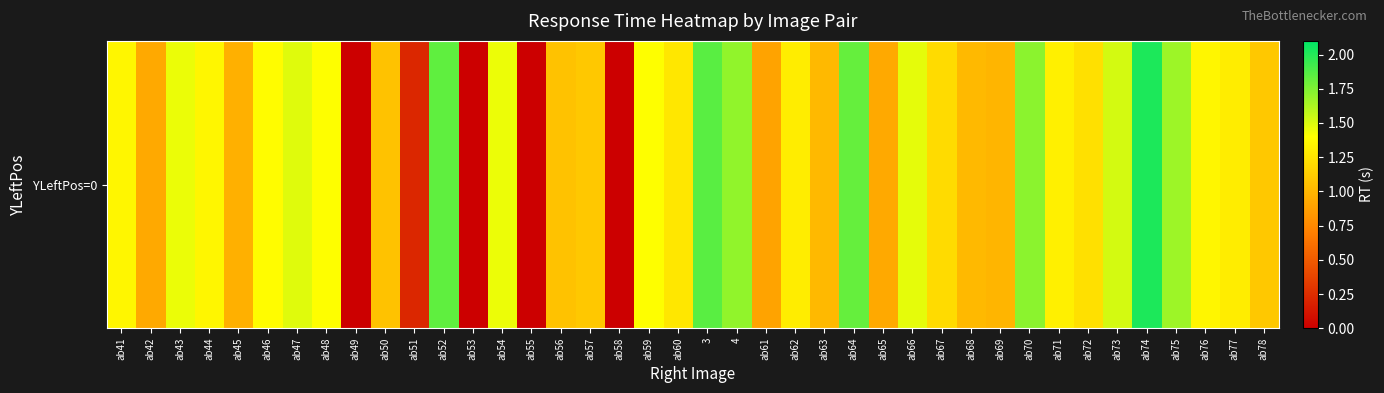

What is the approximate value at ab67?

1.2